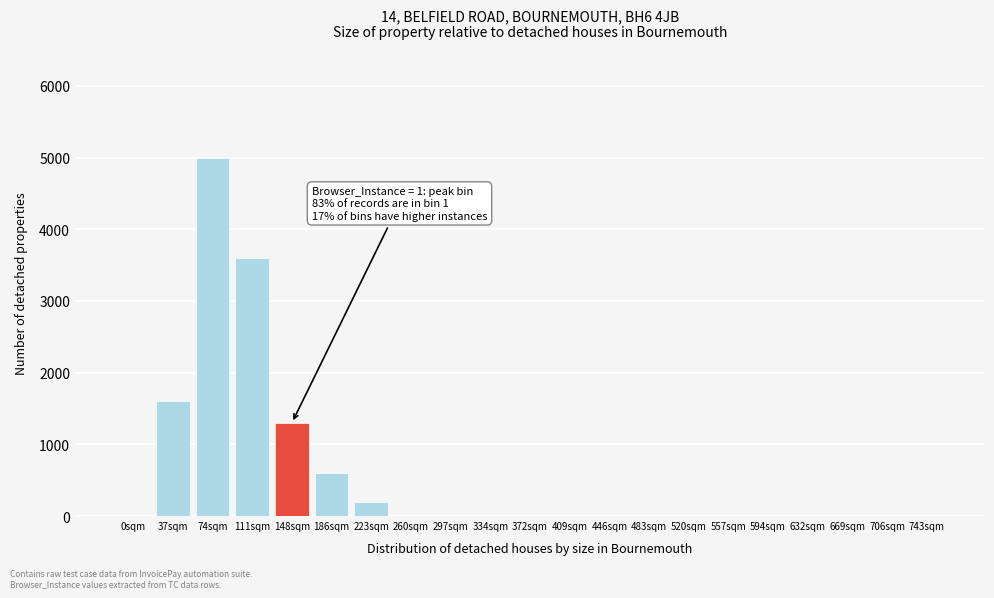

Reading left to right, what are all the values shown in this chart?

0sqm=0	37sqm=1600	74sqm=5000	111sqm=3600	148sqm=1300	186sqm=600	223sqm=200	260sqm=0	297sqm=0	334sqm=0	372sqm=0	409sqm=0	446sqm=0	483sqm=0	520sqm=0	557sqm=0	594sqm=0	632sqm=0	669sqm=0	706sqm=0	743sqm=0